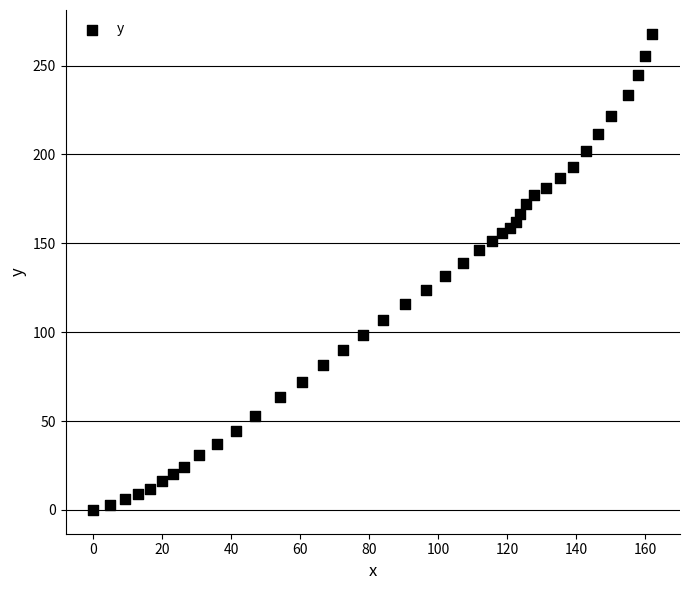

What is the range of X values (max minus min)?

162.0